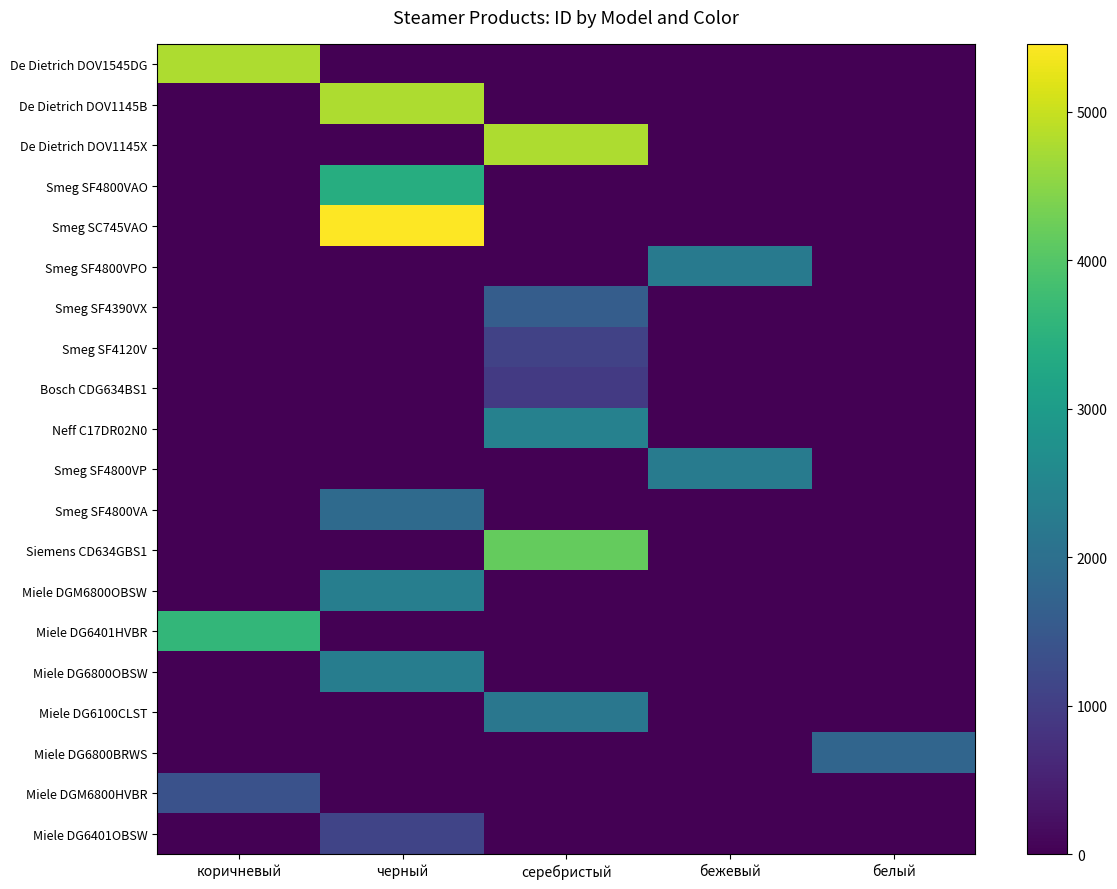

How many series are shown in this chart?

20